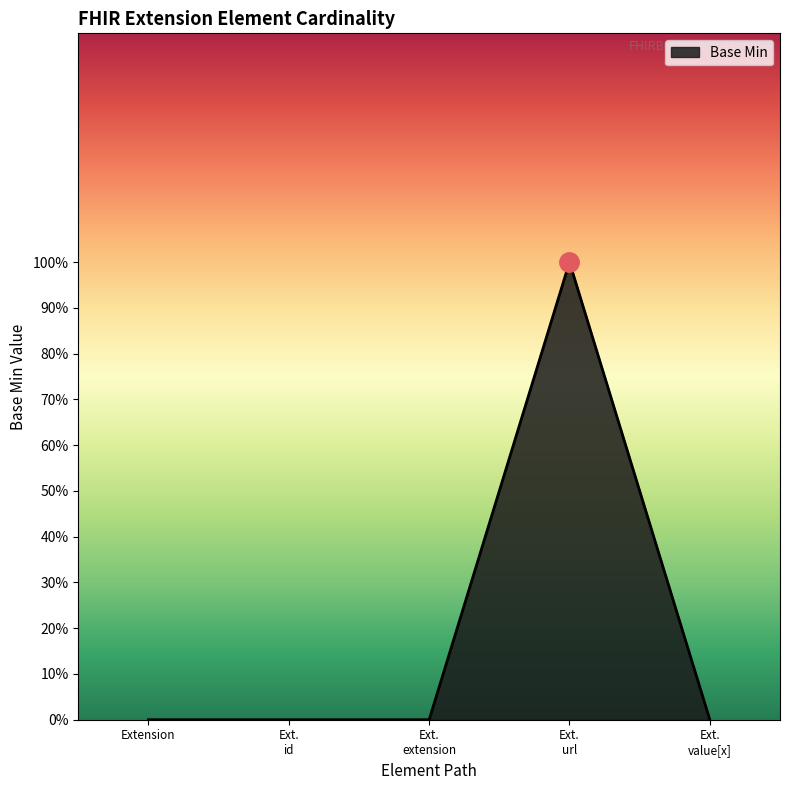

Is this an area chart (filled region under the line)?

Yes